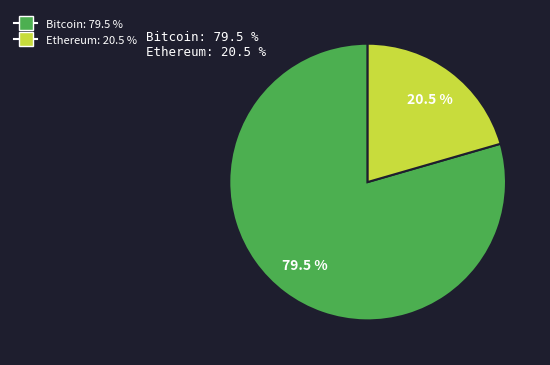

How many segments does this pie chart have?

2